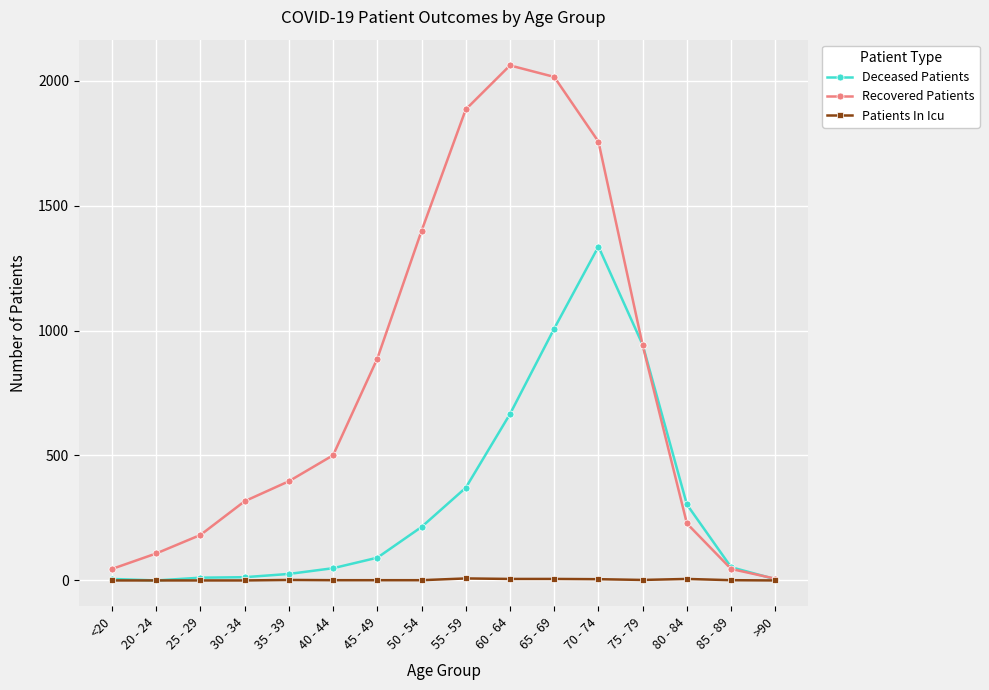

Which series has the widest spread of values?

Recovered Patients